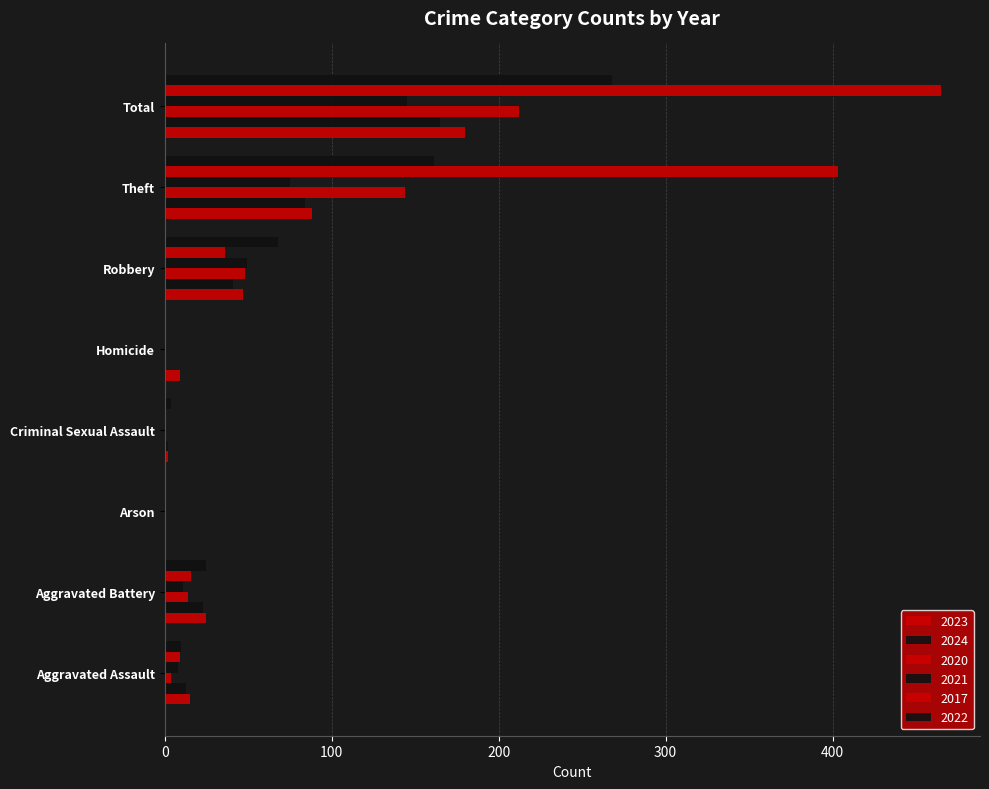

How many series are shown in this chart?

6